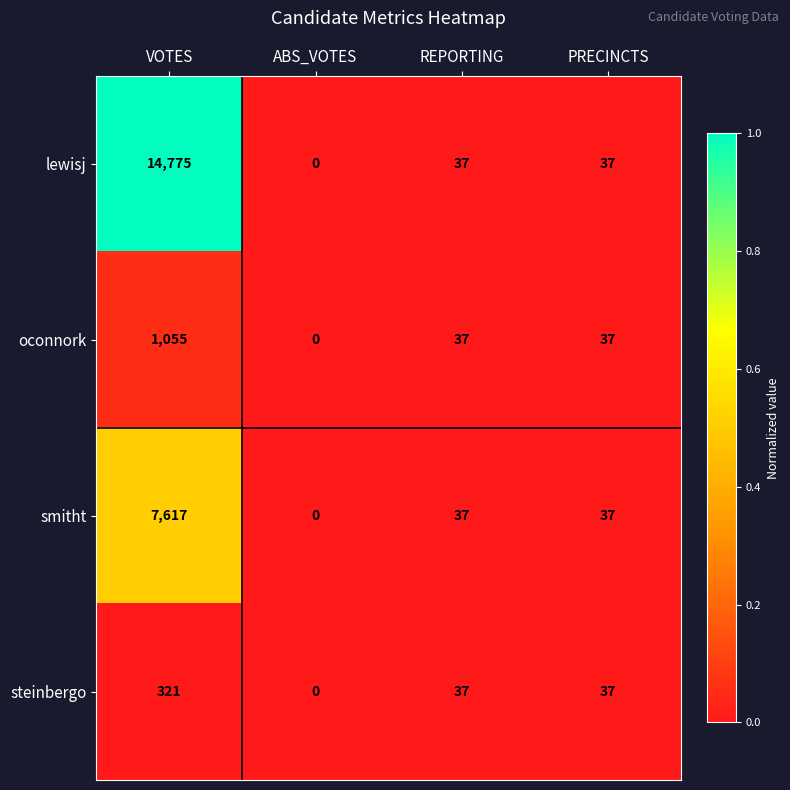

Between VOTES and PRECINCTS, which series saw the biggest shift?

lewisj